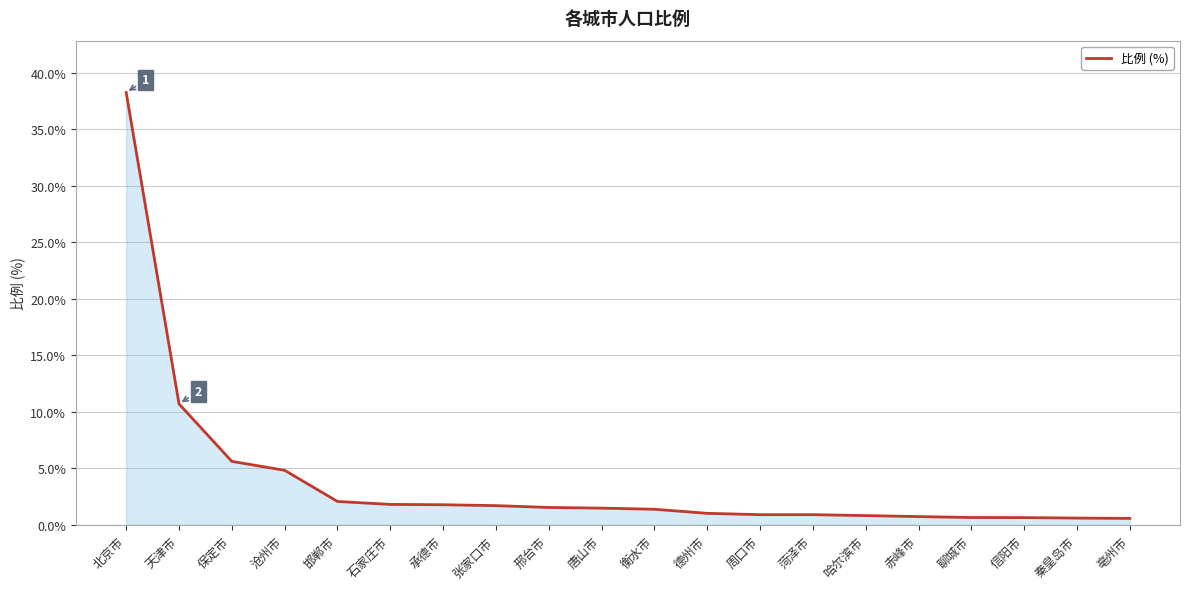

What is the ratio of the value at 北京市 to the value at 衡水市?

27.9